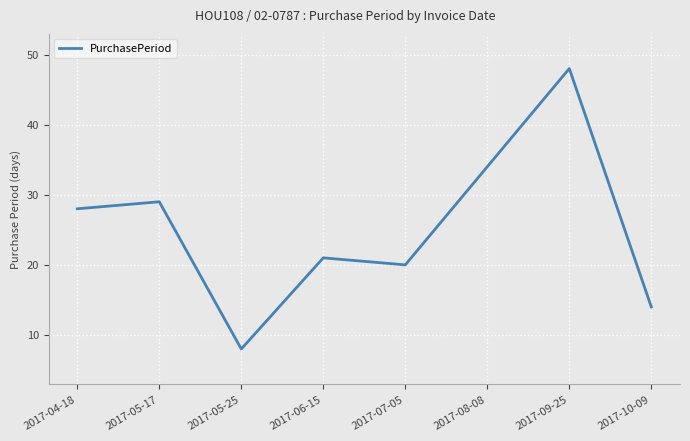

What is the minimum value shown in the chart?

8